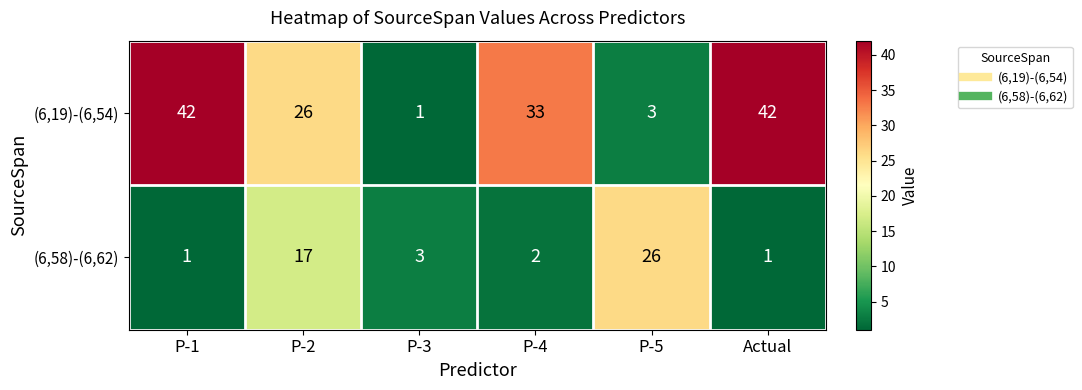

Which series changed the most between P-4 and P-5?

(6,19)-(6,54)